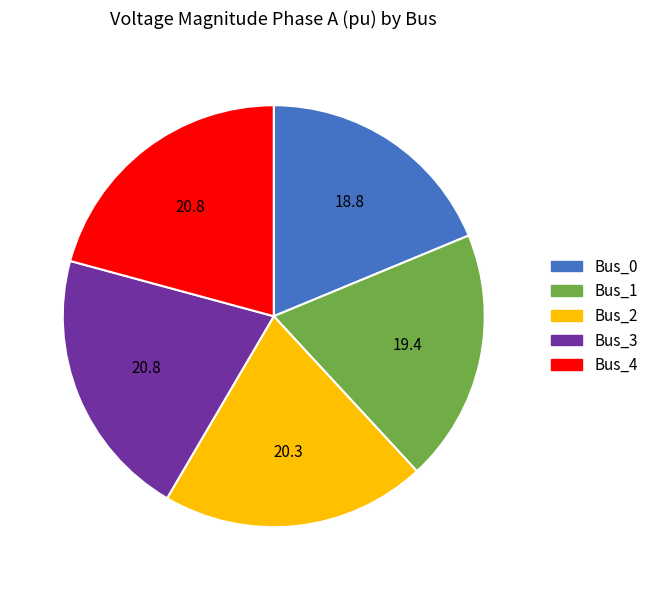

Is there any slice that represents more than half of the pie?

No